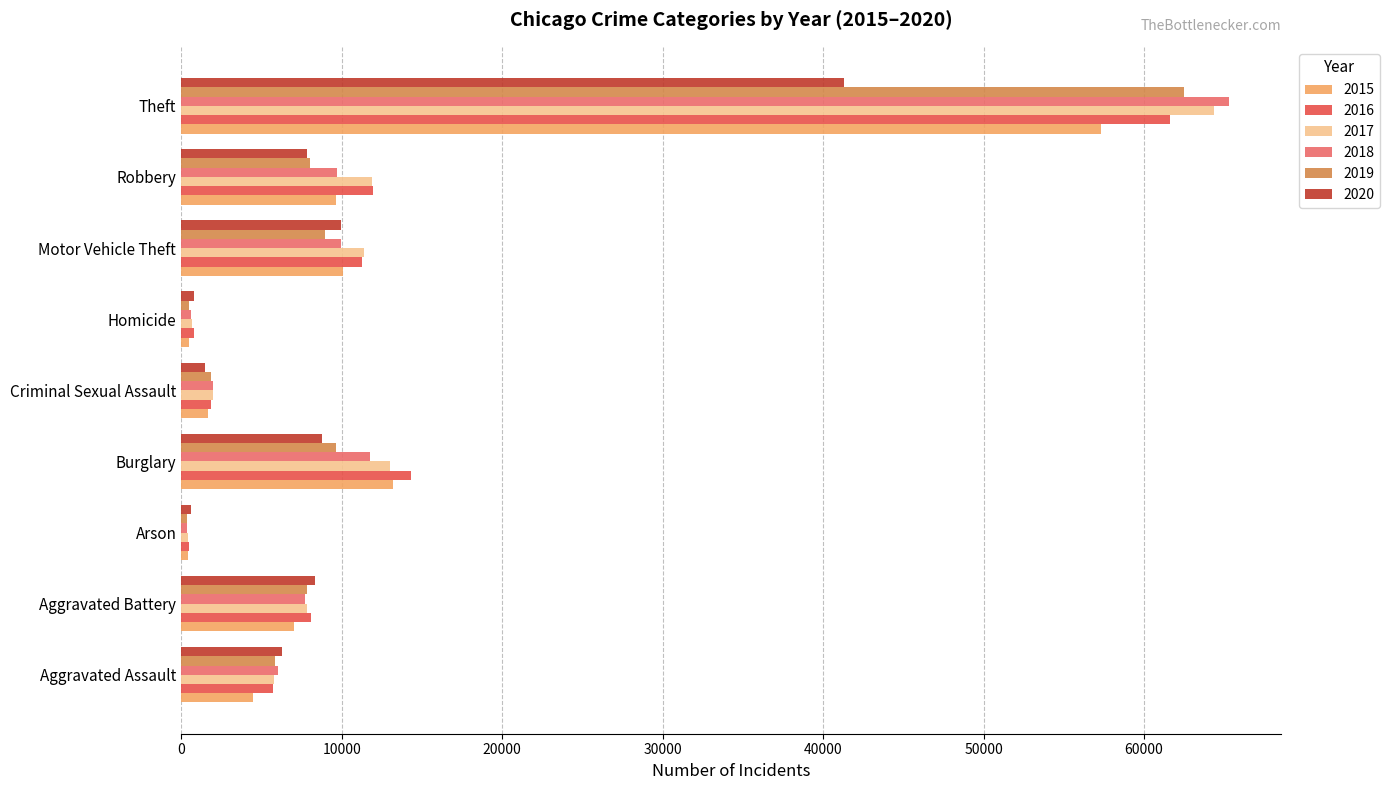

At which category is the sum across all series the highest?

Theft